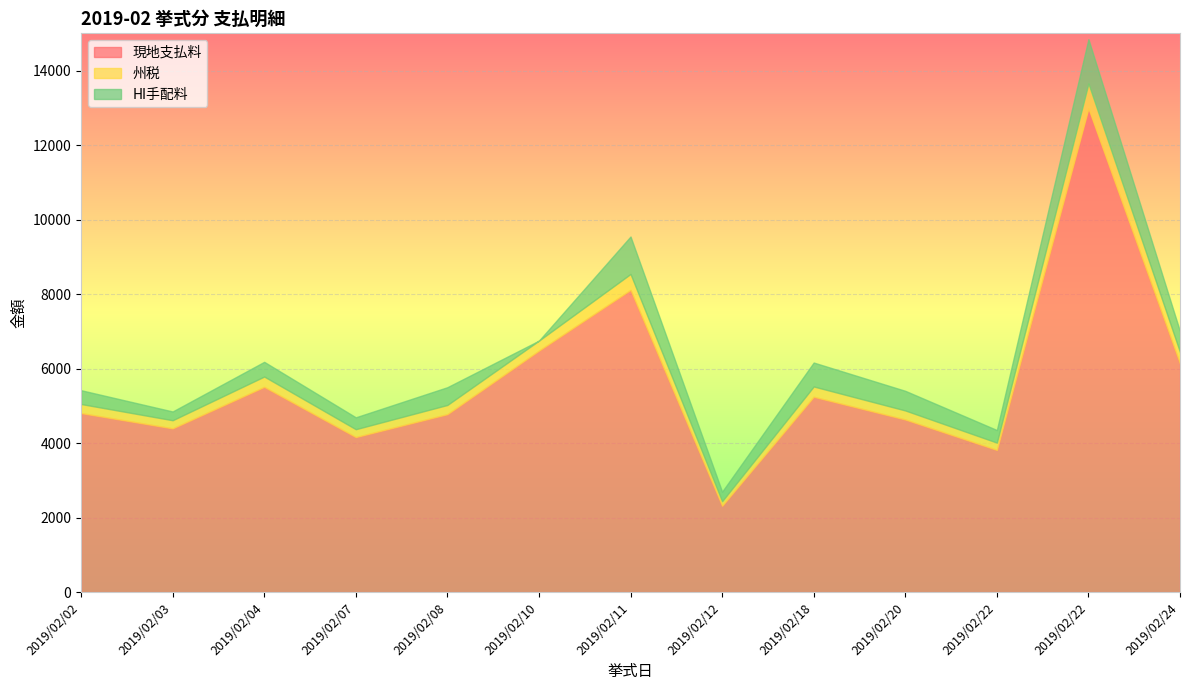

At how many categories does at least one series exceed 8003?

2